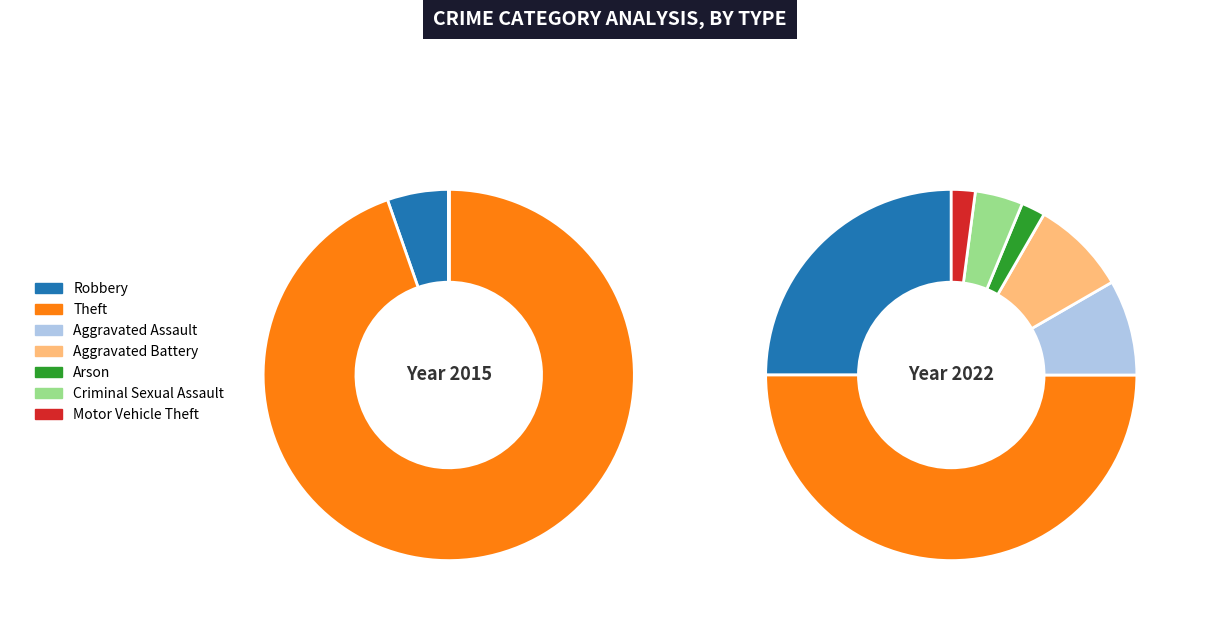

What is the smallest slice in the pie chart?

Arson